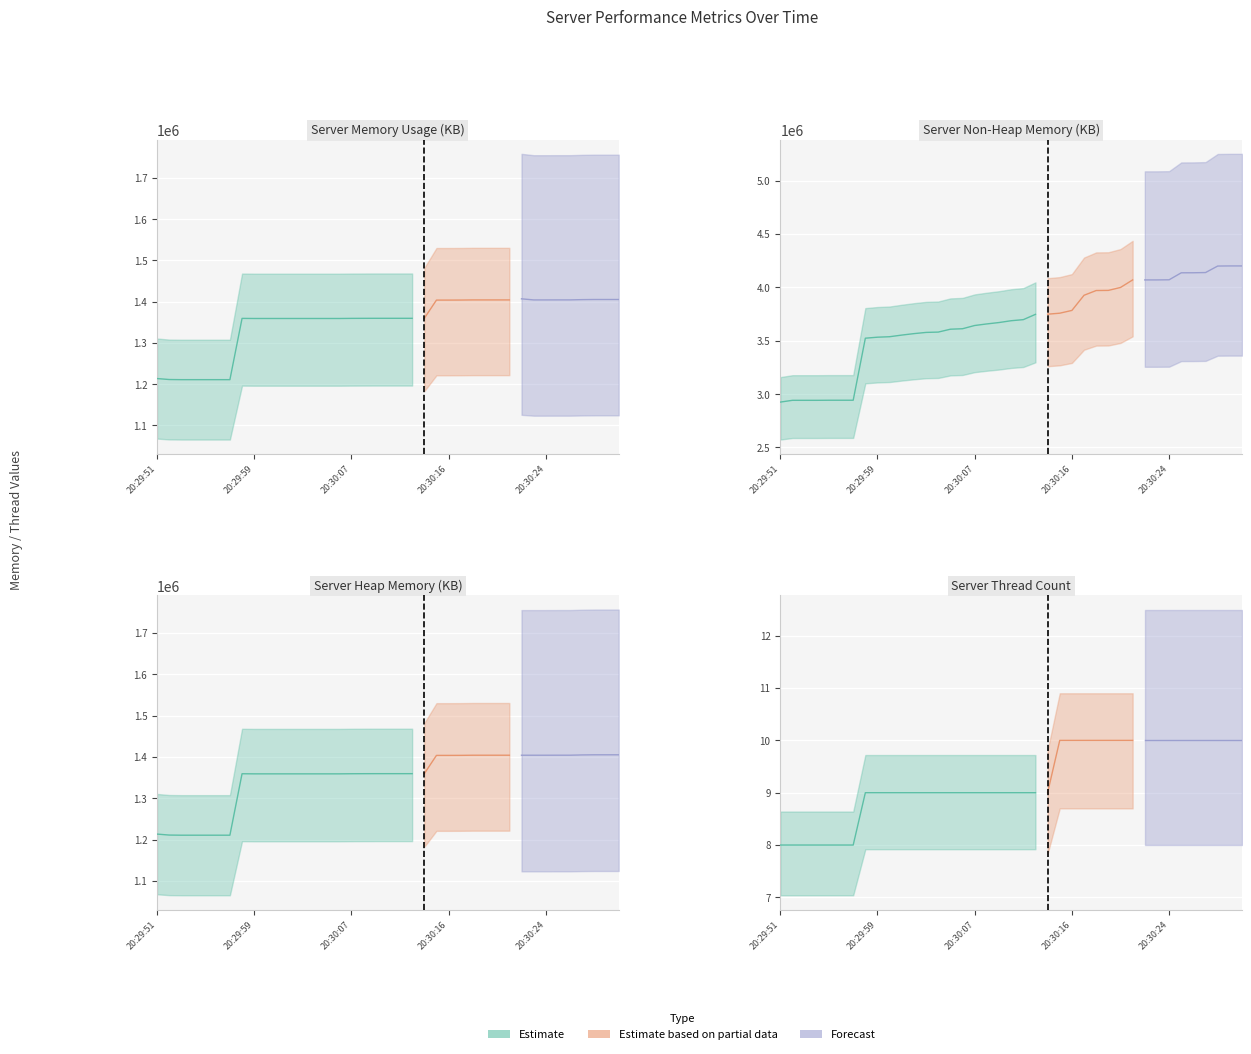

The Server Thread Count series shows 9 at 21. True or false?

True